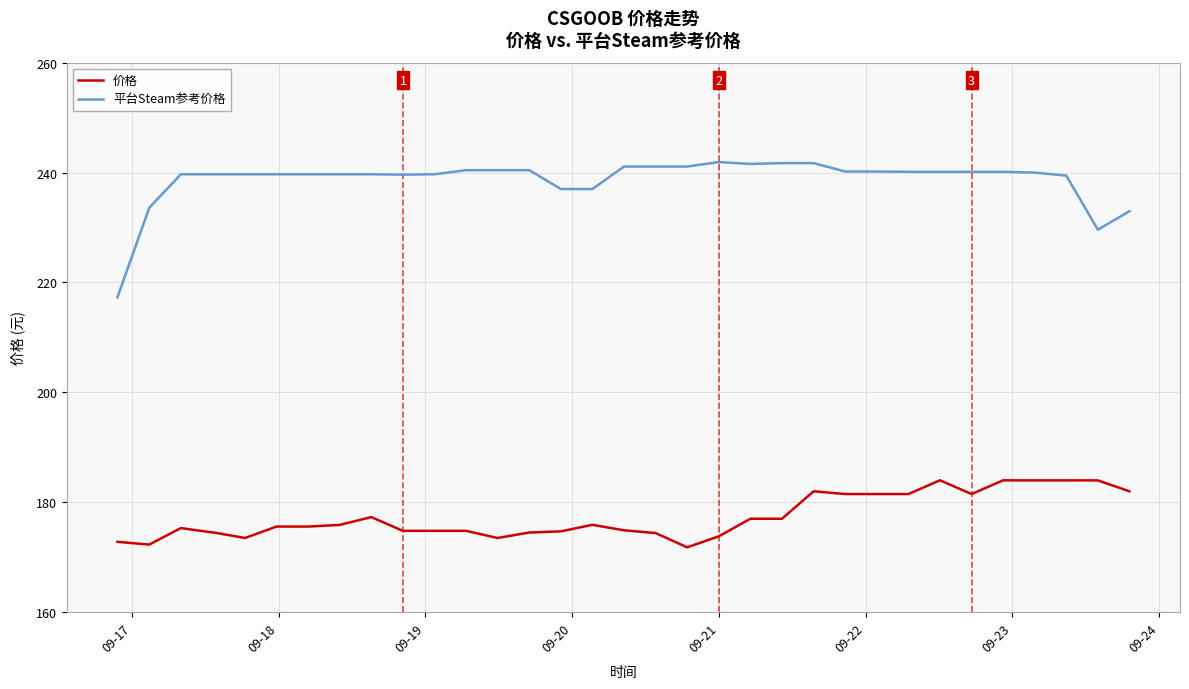

Rank the series by their maximum value, from lowest to highest.

价格, 平台Steam参考价格